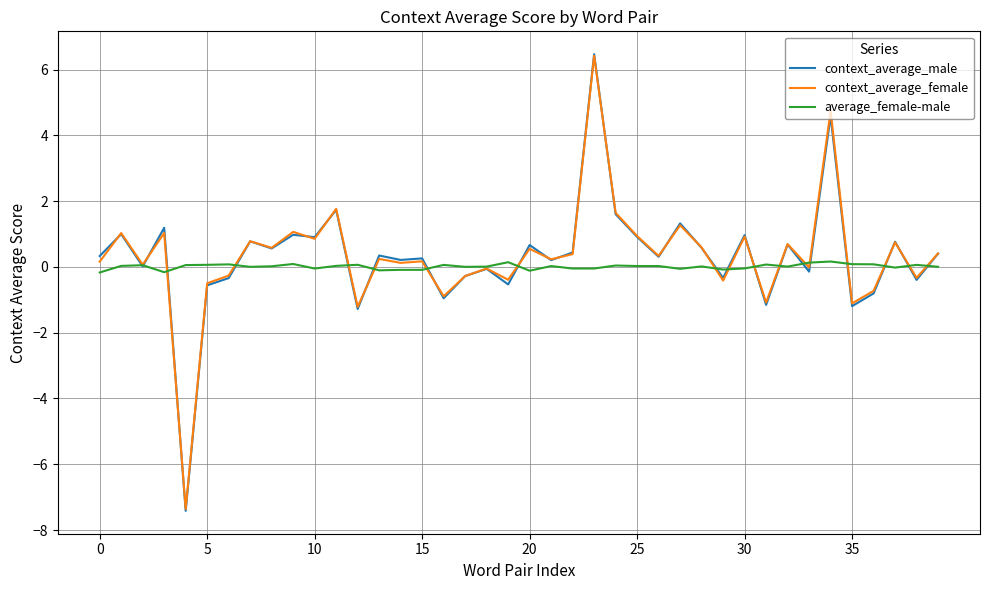

Which series has the widest spread of values?

context_average_male